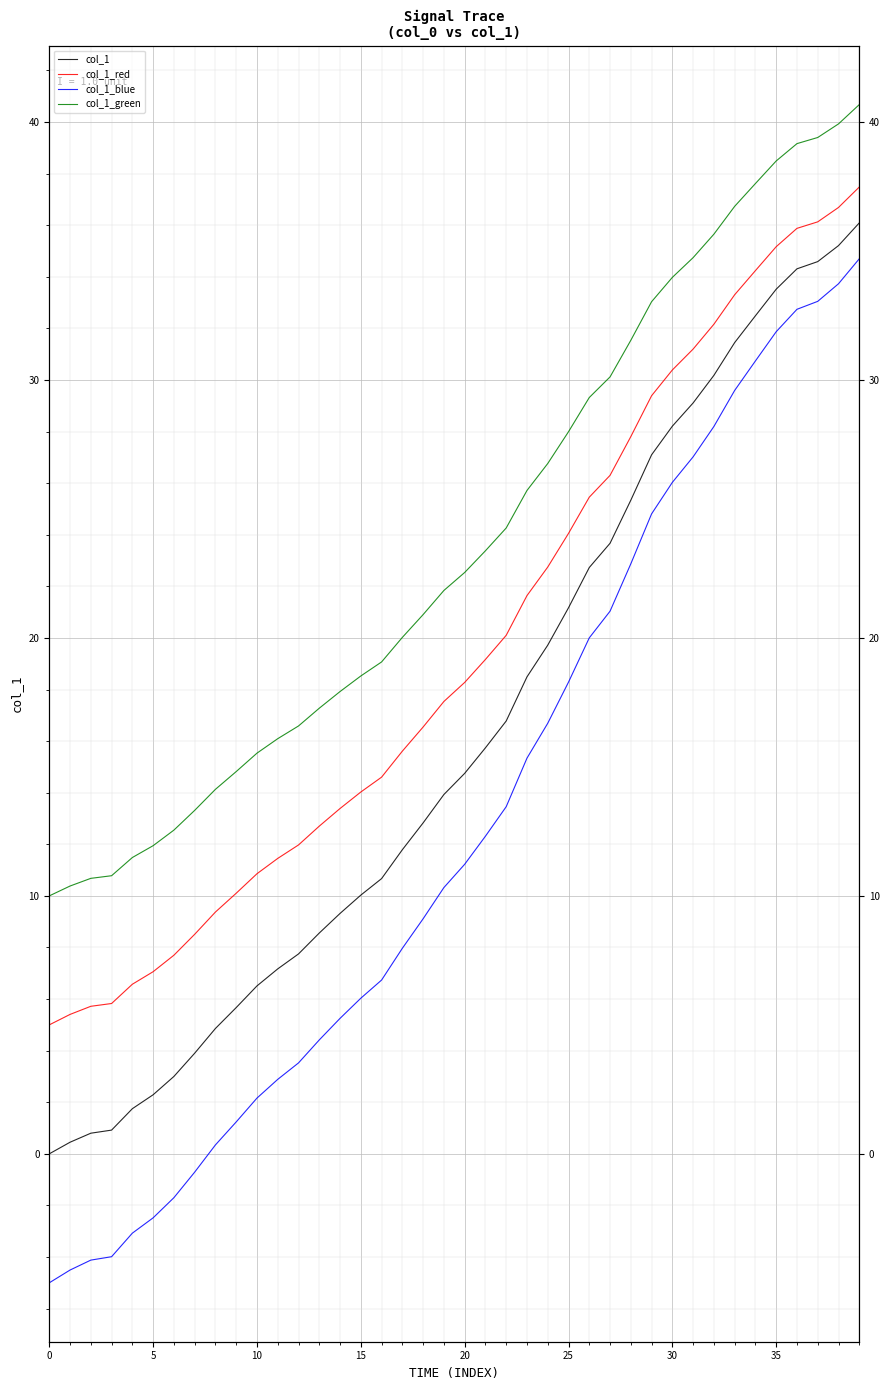

At which label does col_1_blue reach its peak?

39